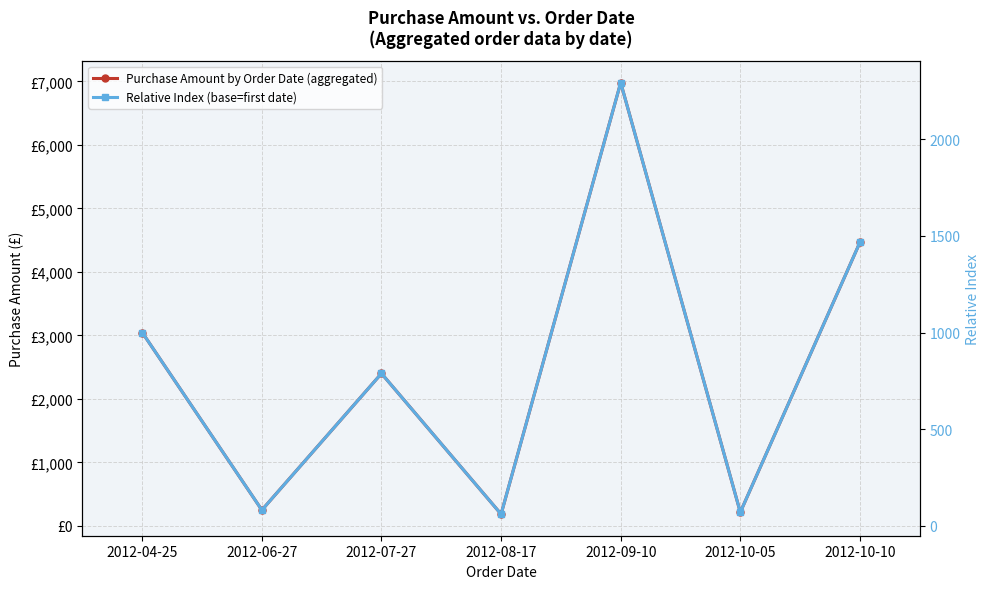

What is the difference between the Purchase Amount by Order Date (aggregated) values at 2012-10-05 and 2012-06-27?

34.7